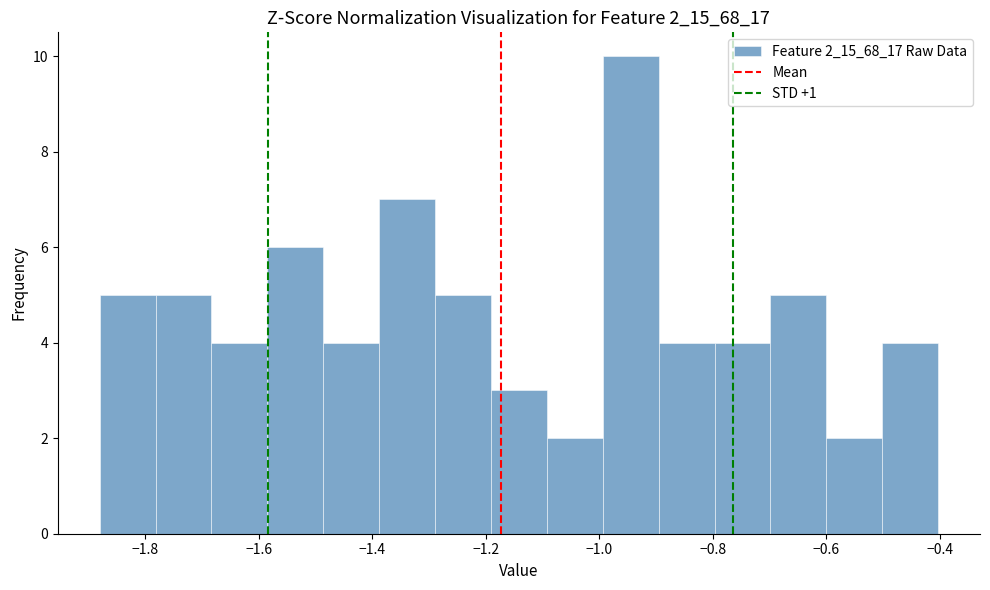

Reading left to right, list every bar in this chart as the range it spans on the x-axis followed by its height. Neither the bar edges nor the heights are printed on the chart, so give them approximately, as read against the axes.

-1.88 to -1.78: 5
-1.78 to -1.68: 5
-1.68 to -1.58: 4
-1.58 to -1.48: 6
-1.48 to -1.38: 4
-1.38 to -1.28: 7
-1.28 to -1.20: 5
-1.20 to -1.10: 3
-1.10 to -1.00: 2
-1.00 to -0.90: 10
-0.90 to -0.80: 4
-0.80 to -0.70: 4
-0.70 to -0.60: 5
-0.60 to -0.50: 2
-0.50 to -0.40: 4